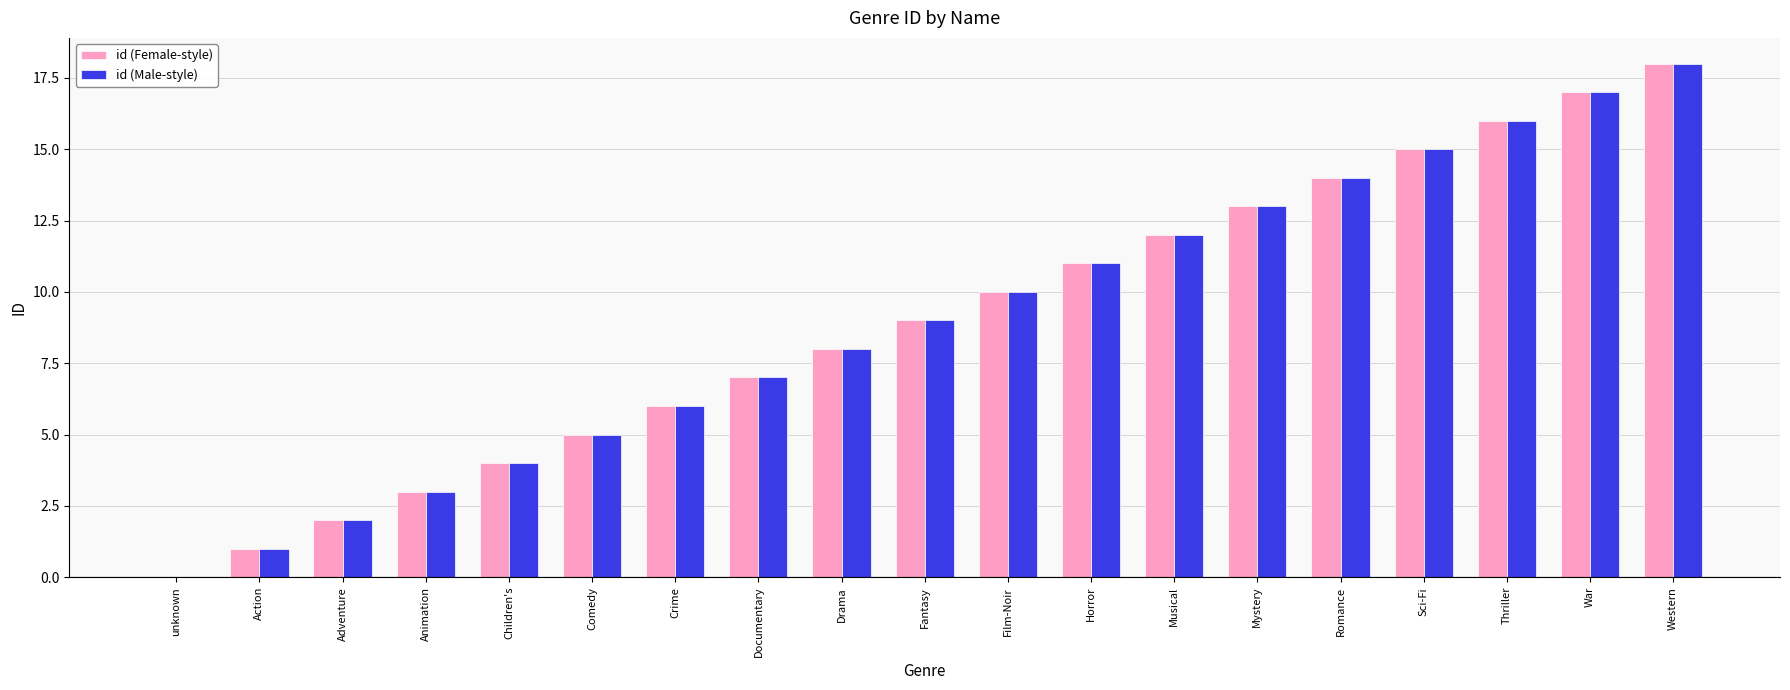

Is it true that id (Female-style) equals 7 at Comedy?

False